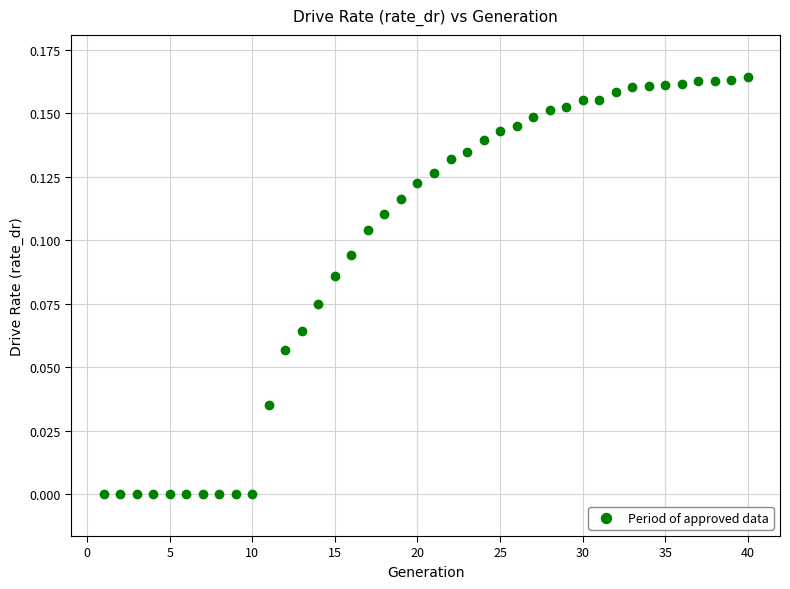

What is the range of X values (max minus min)?

39.0